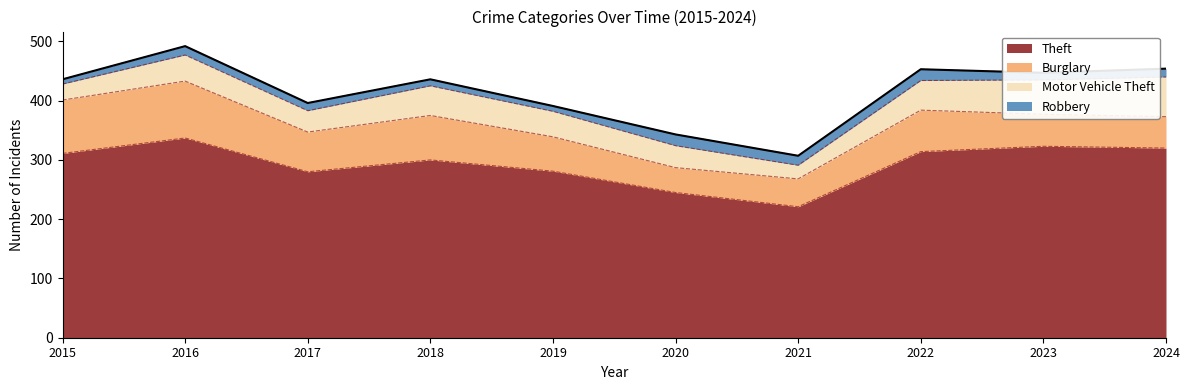

What is the sum of the Robbery values at 2021 and 2016?

31